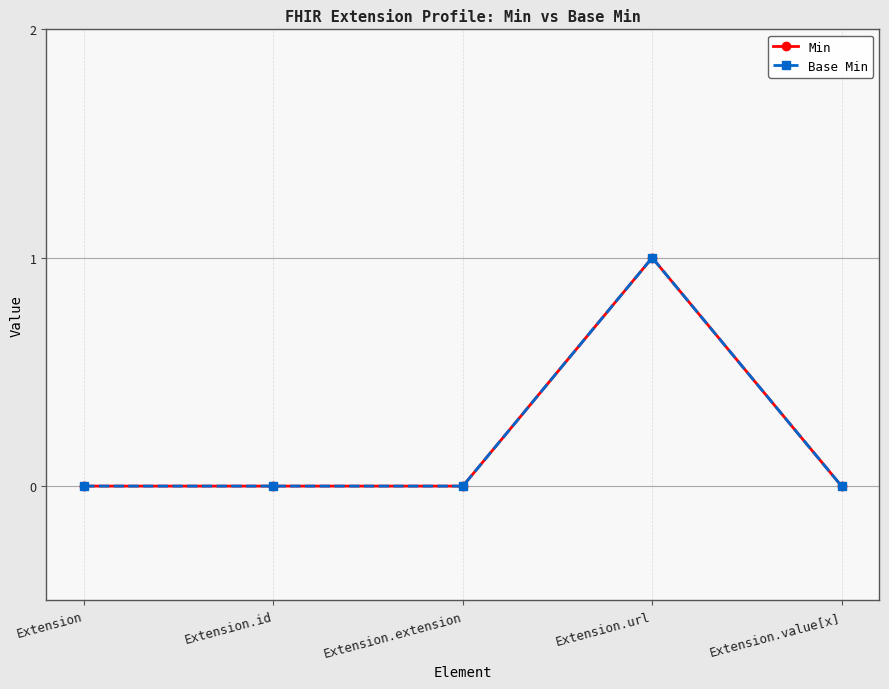

True or false: Min has more than 0 points higher than both neighbors.

True